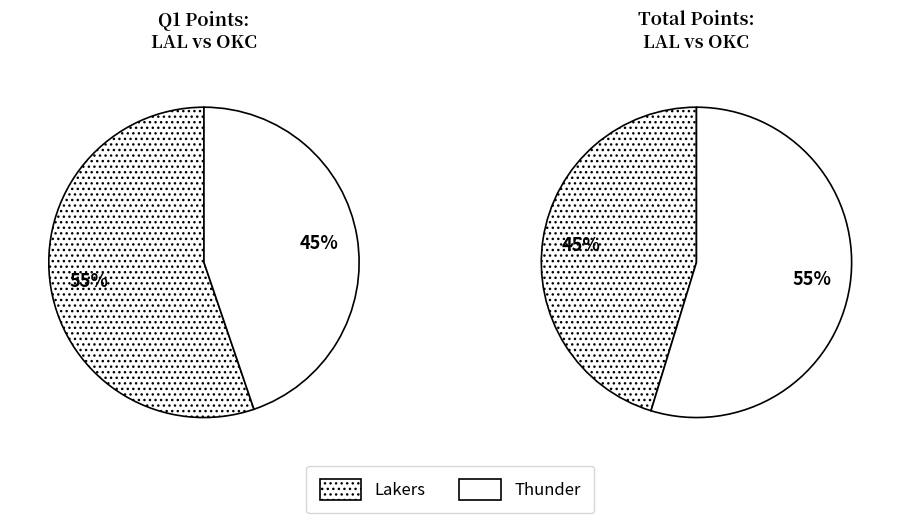

To the nearest percent, what percentage of the pie is values_qtr1?

45%